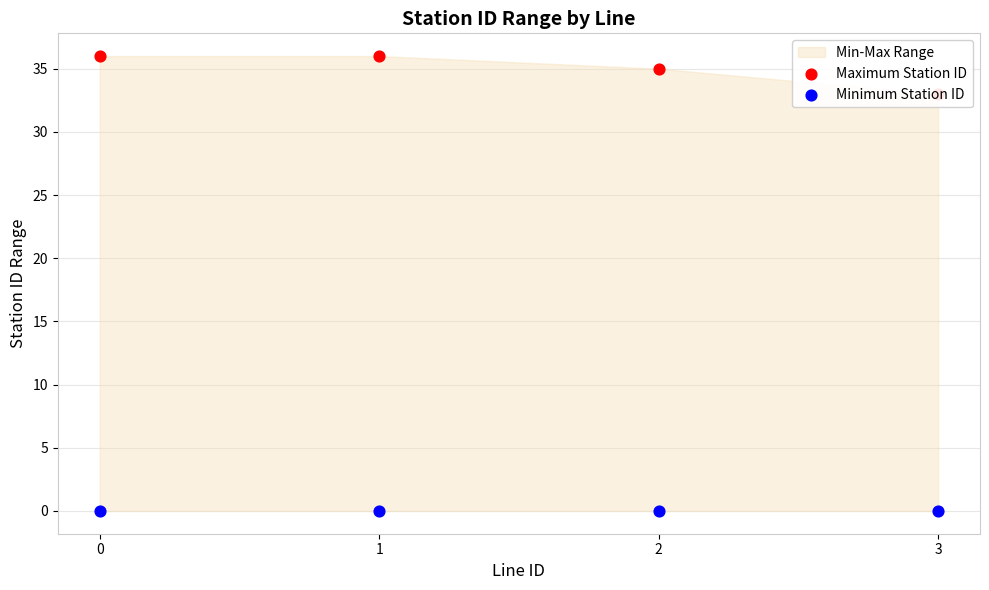

Which series contains the lowest Y value?

Minimum Station ID